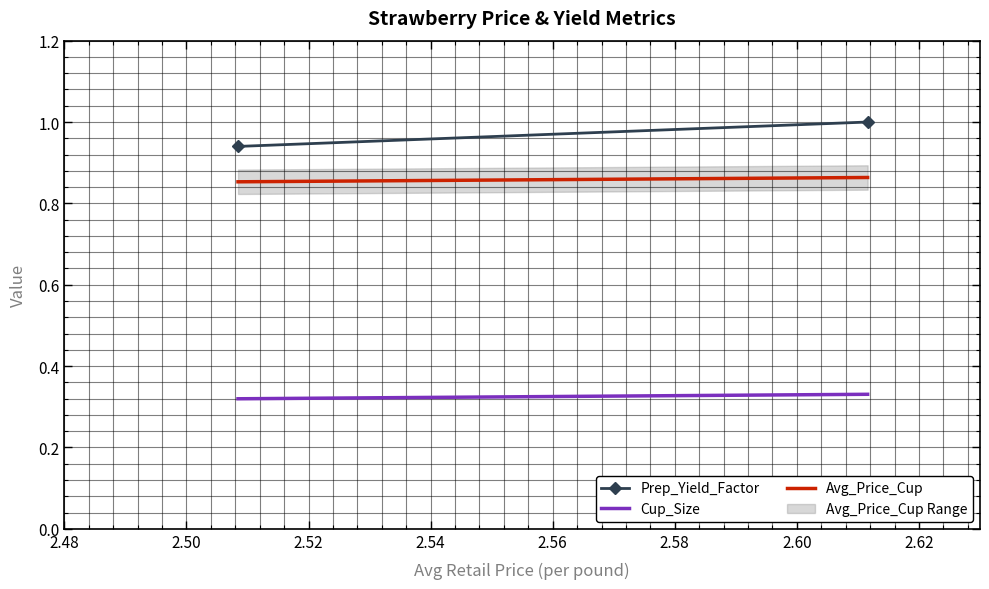

What are all the series names shown in the legend?

Prep_Yield_Factor, Cup_Size, Avg_Price_Cup